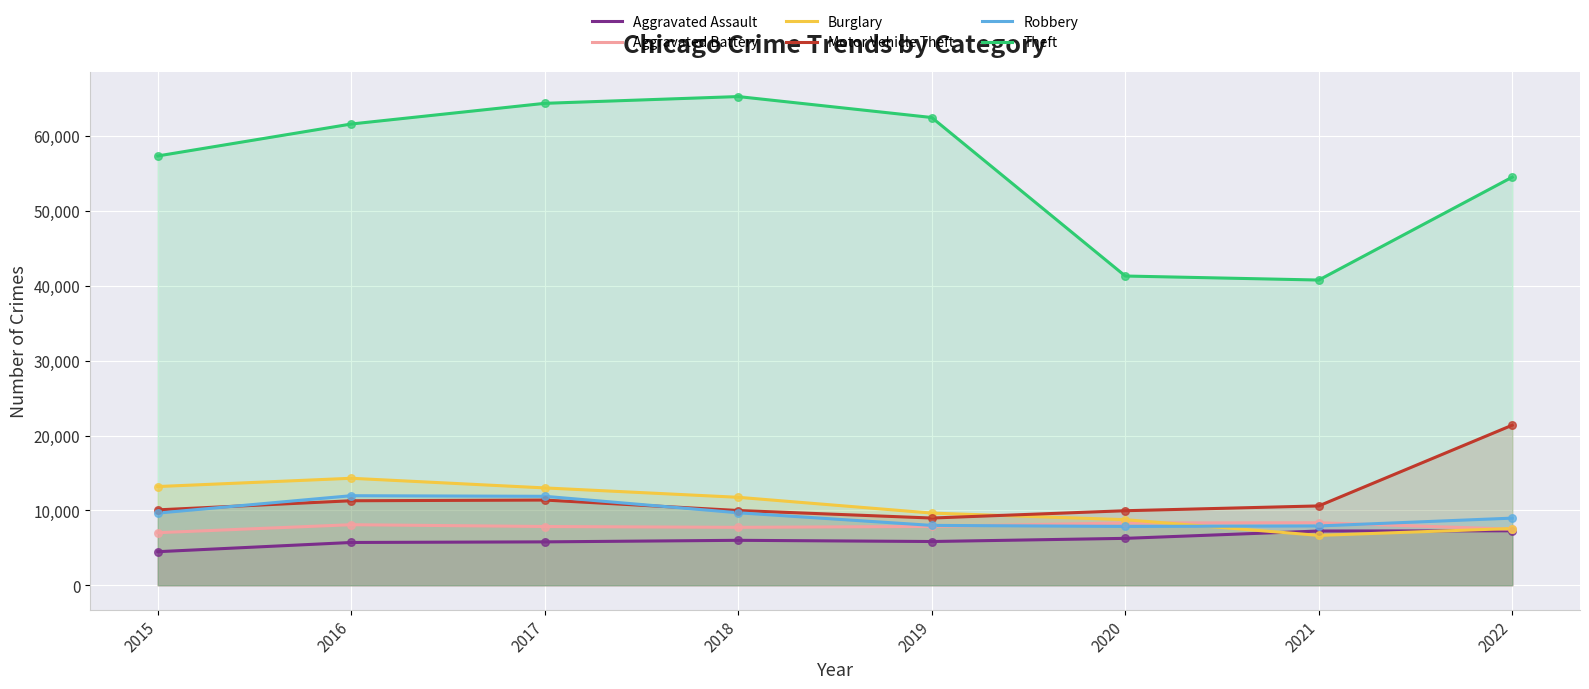

At which category is the sum across all series the highest?

2017